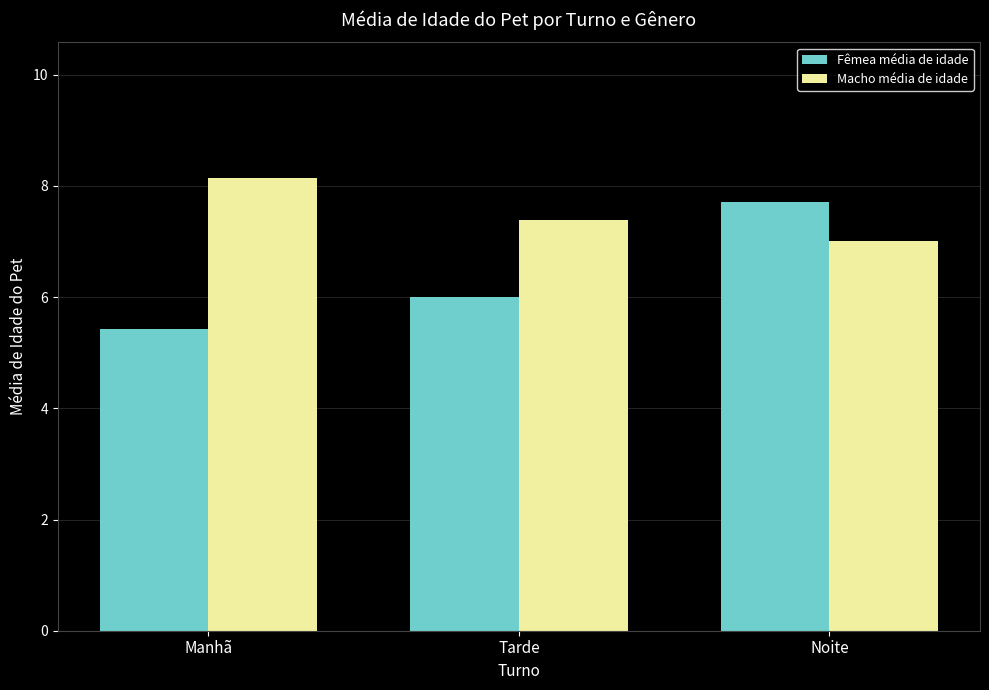

At which label is Fêmea média de idade closest to 6?

Tarde